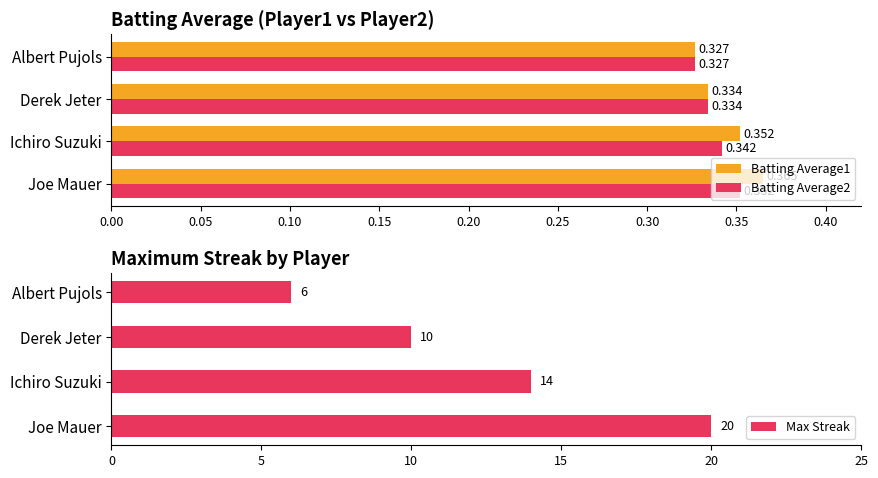

Rank the series by their maximum value, from lowest to highest.

Batting Average2, Batting Average1, Max Streak